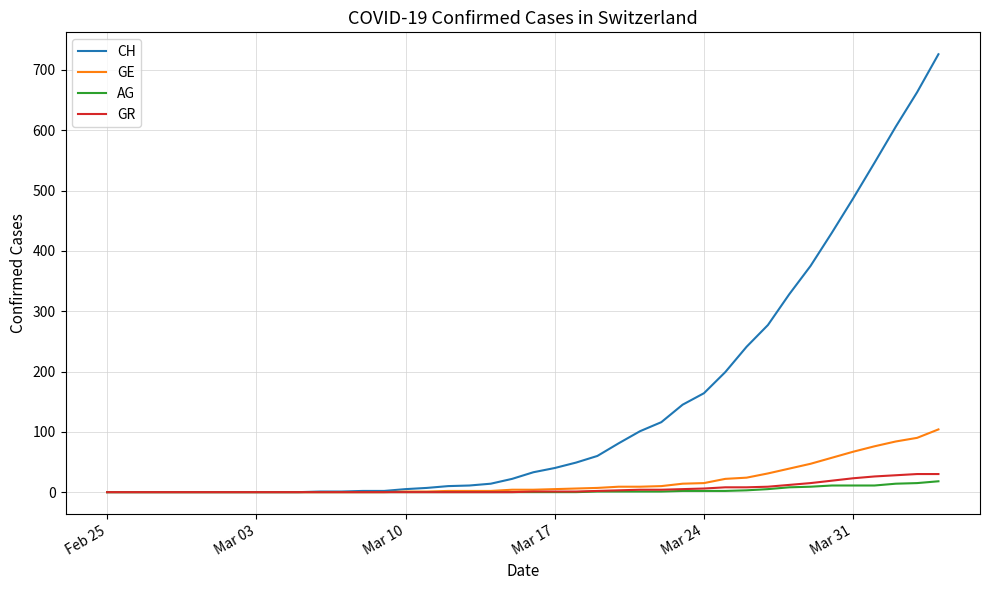

Which series has the largest total across all categories?

CH